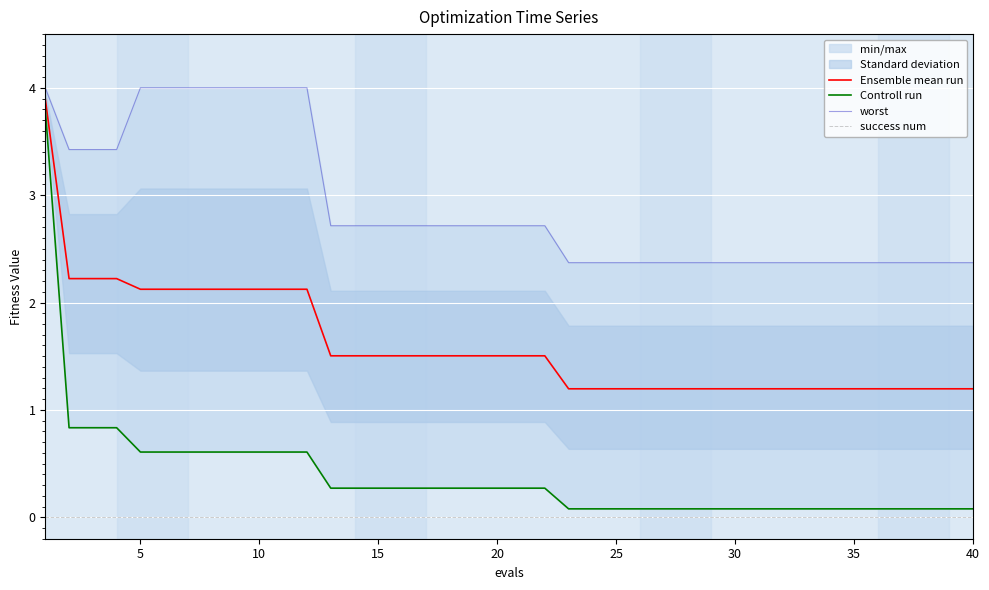

Read the Ensemble mean run value at 20.

1.5